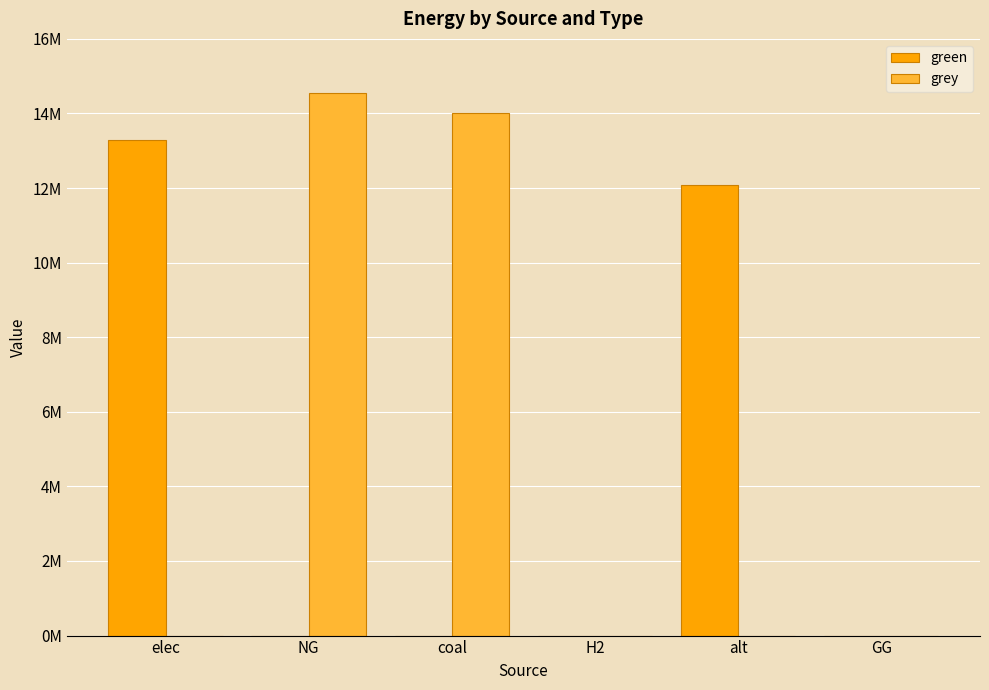

True or false: green has a value of -4635236.7 at GG.

False